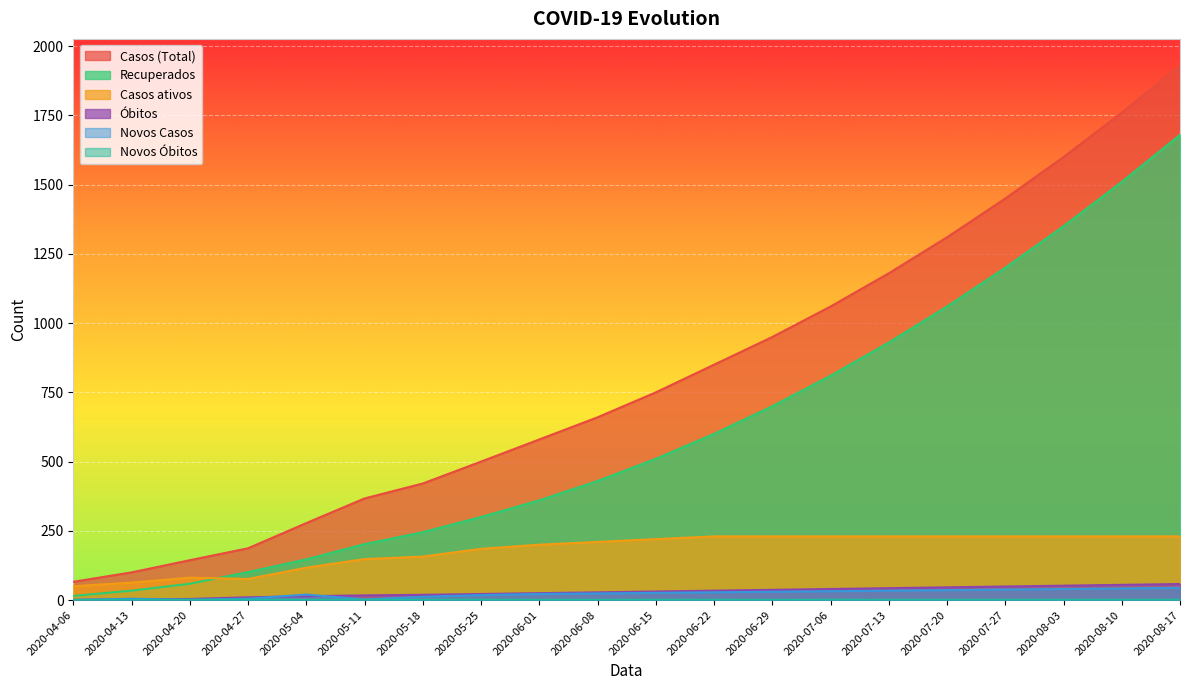

What is the maximum value shown in the chart?

1930